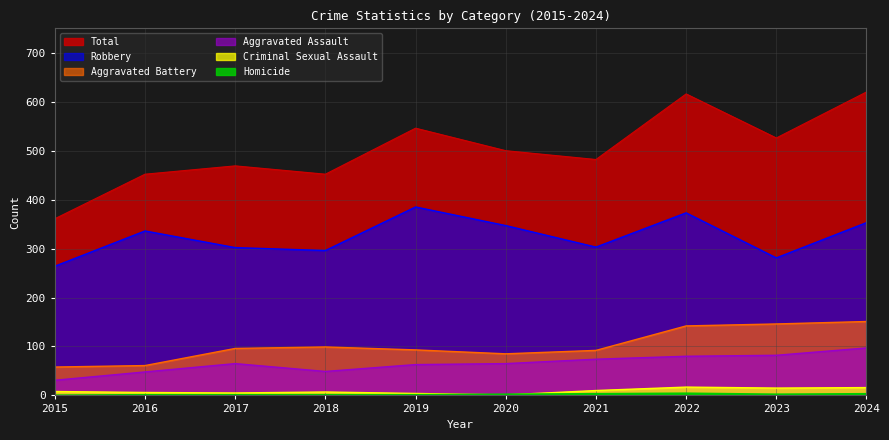

What is the total value across all series at 2017?

938